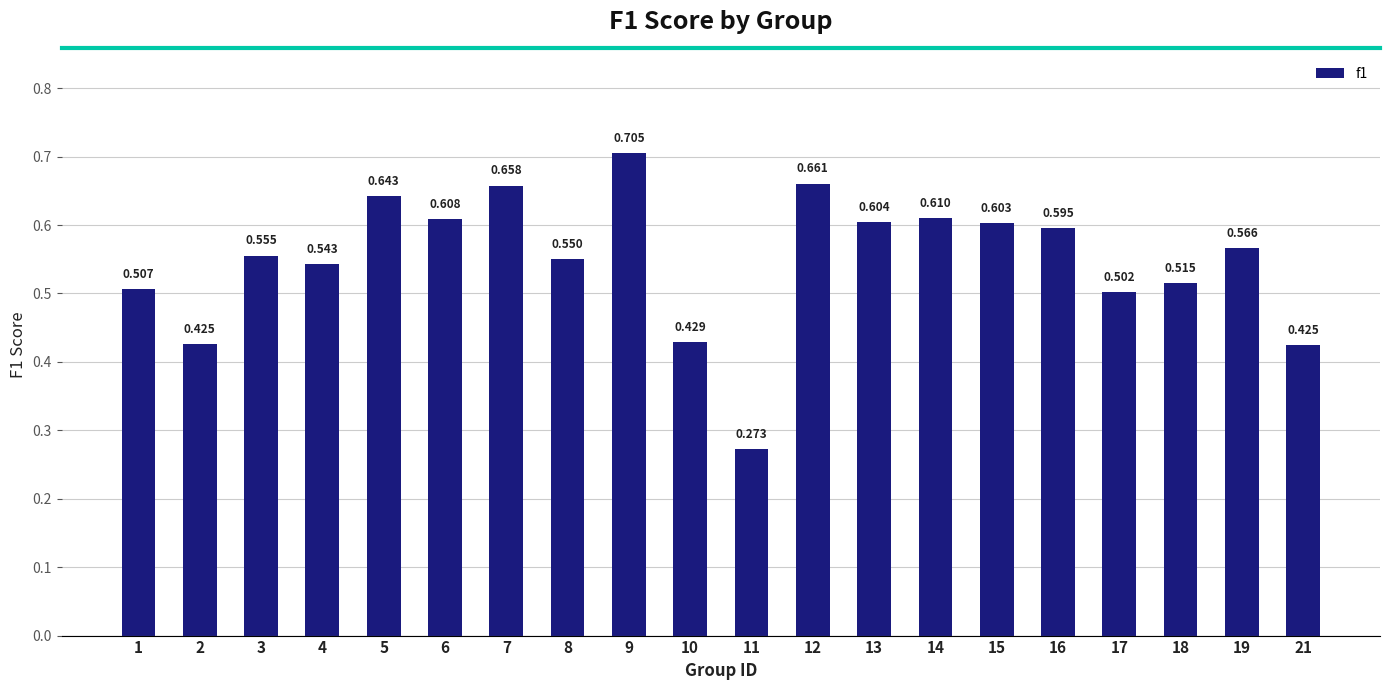

Rank the categories by value from lowest to highest.

11, 21, 2, 10, 17, 1, 18, 4, 8, 3, 19, 16, 15, 13, 6, 14, 5, 7, 12, 9